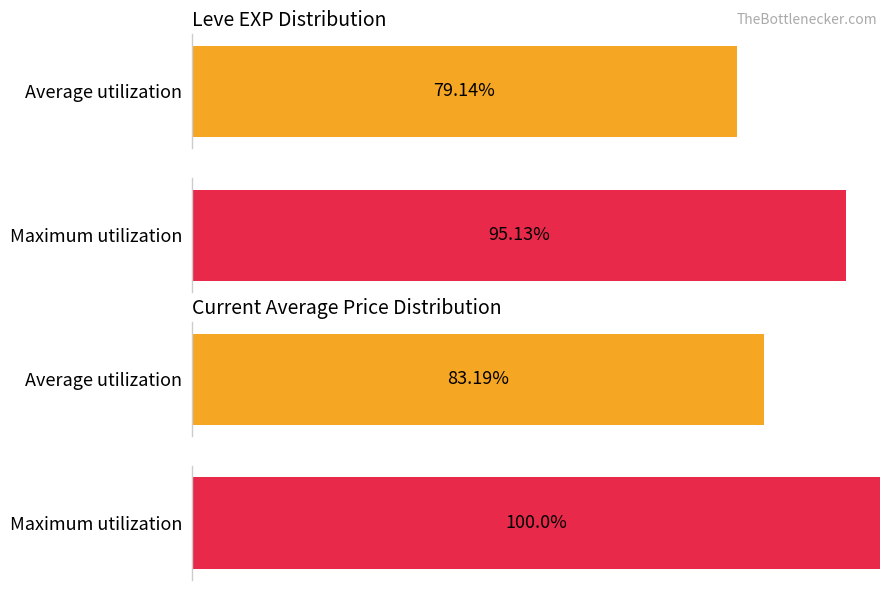

Which series has the widest spread of values?

currentAveragePrice